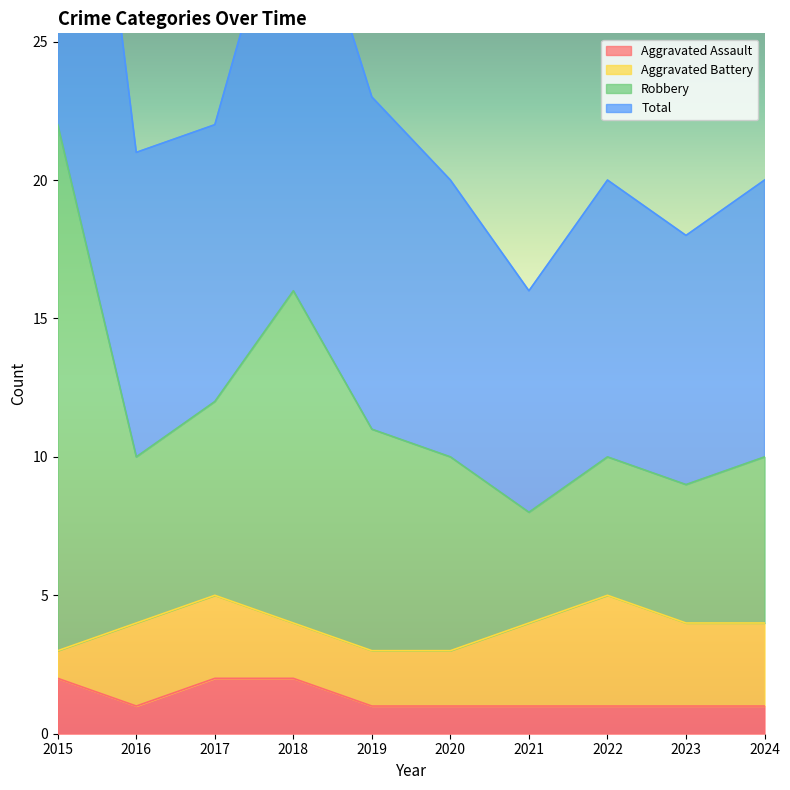

How many data points does each series have?

10